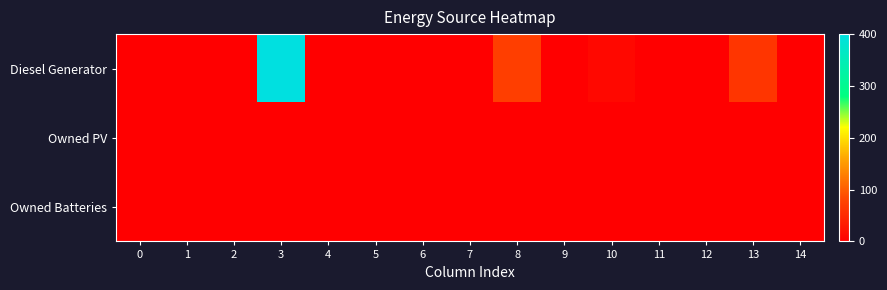

What is the maximum value shown in the chart?

400